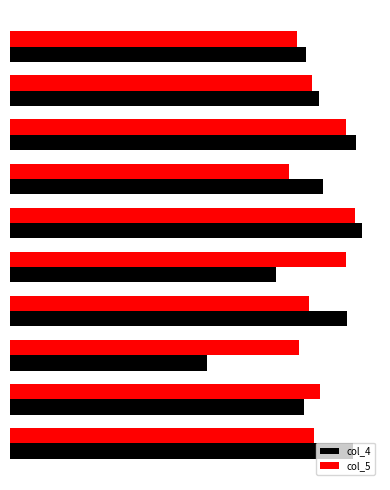

Is it true that col_5 equals 0.3 at 6?

False